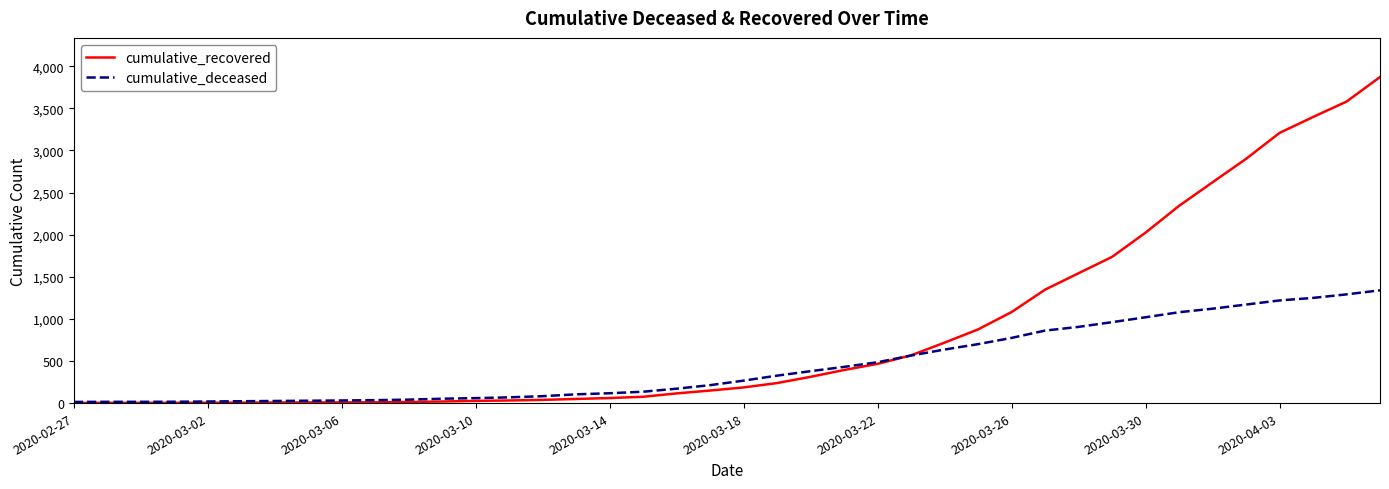

What is the maximum value for cumulative_recovered?

3872